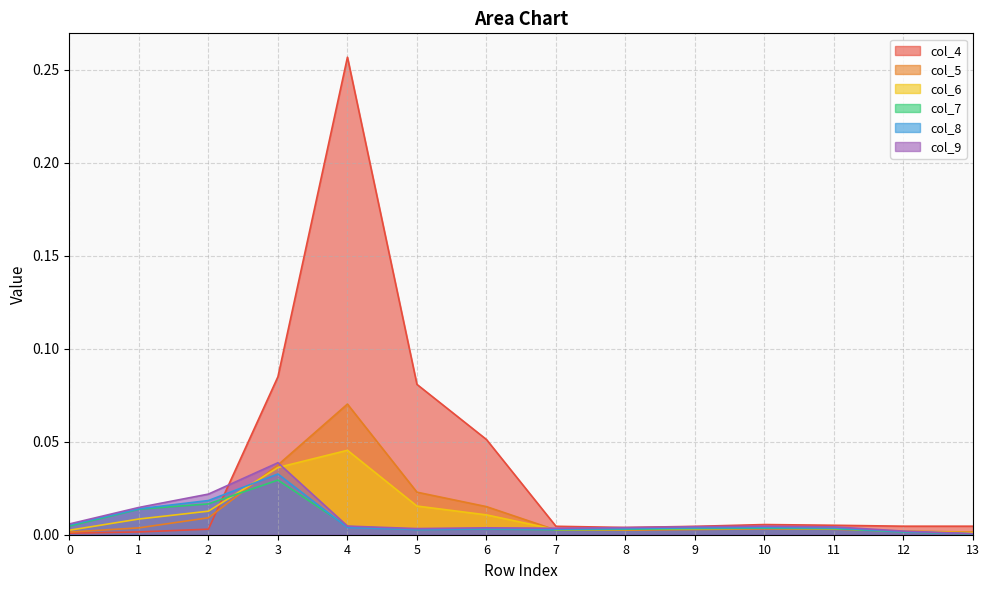

In col_8, how many points are lower than both neighbors (excluding endpoints)?

2